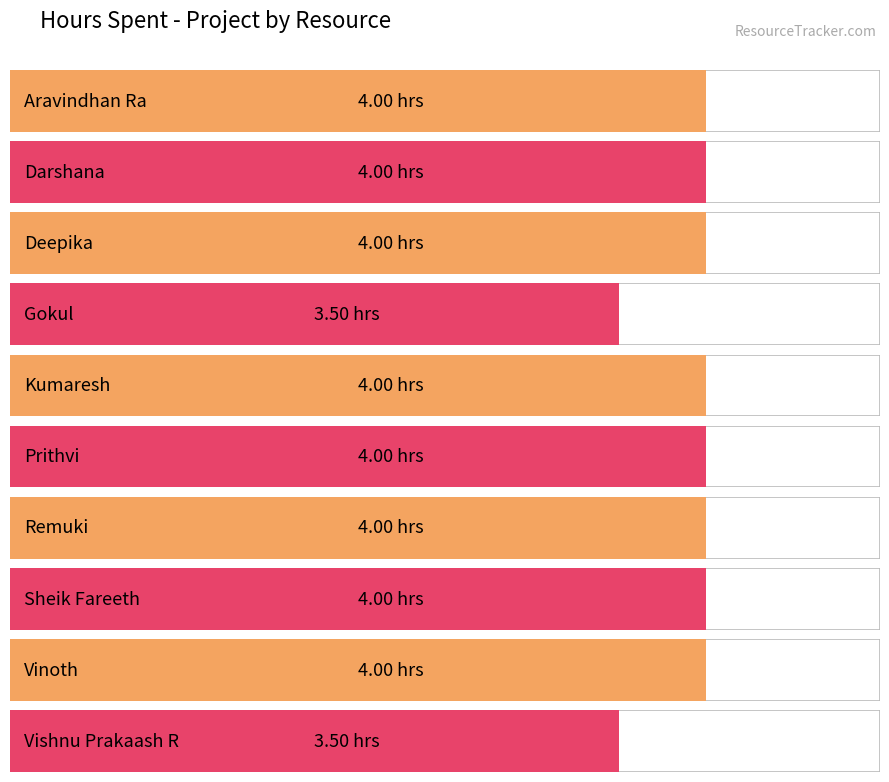

Between Vishnu Prakaash R and Remuki, which is larger?

Remuki